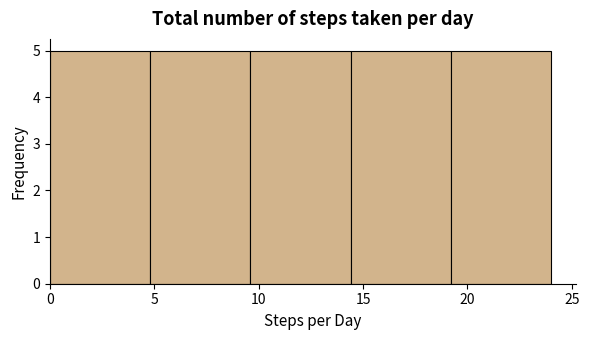

Reading left to right, list every bar in this chart as the range it spans on the x-axis followed by its height. Neither the bar edges nor the heights are printed on the chart, so give them approximately, as read against the axes.

0.0 to 4.8: 5
4.8 to 9.6: 5
9.6 to 14.4: 5
14.4 to 19.2: 5
19.2 to 24.0: 5